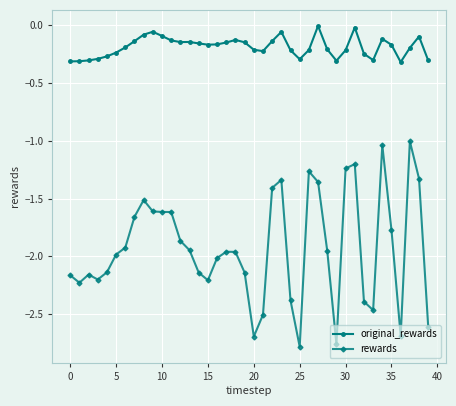

What are all the series names shown in the legend?

original_rewards, rewards